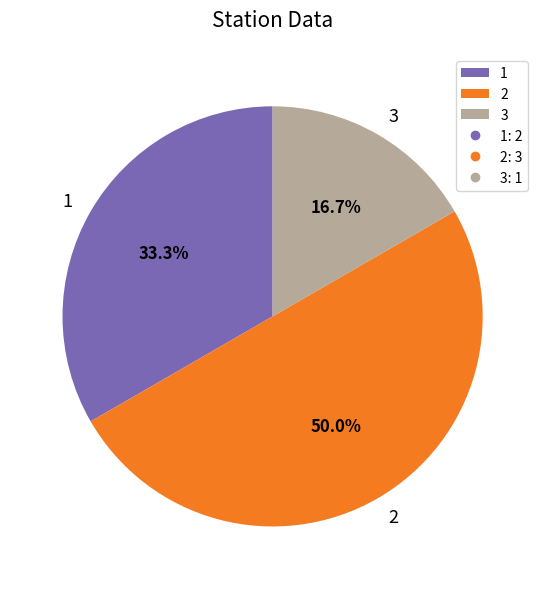

What is the largest slice in the pie chart?

2